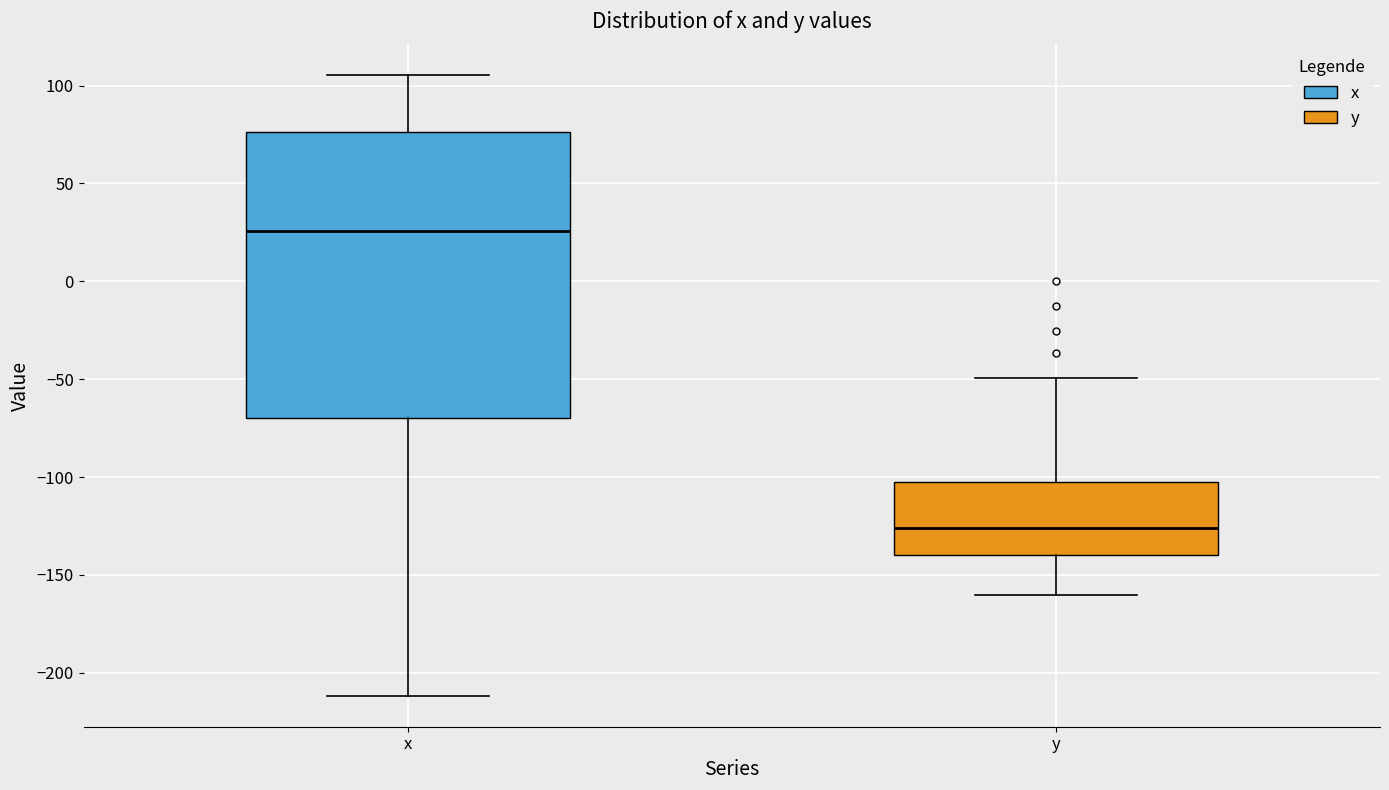

Reading left to right, read every box against the y-axis: the position of its median line, the range the box covers, and the ends of its whiskers. The values are not printed on the chart, so give them approximately, as read against the axis.

x: median 25, box -70 to 75, whiskers -210 to 105
y: median -125, box -140 to -100, whiskers -160 to -50